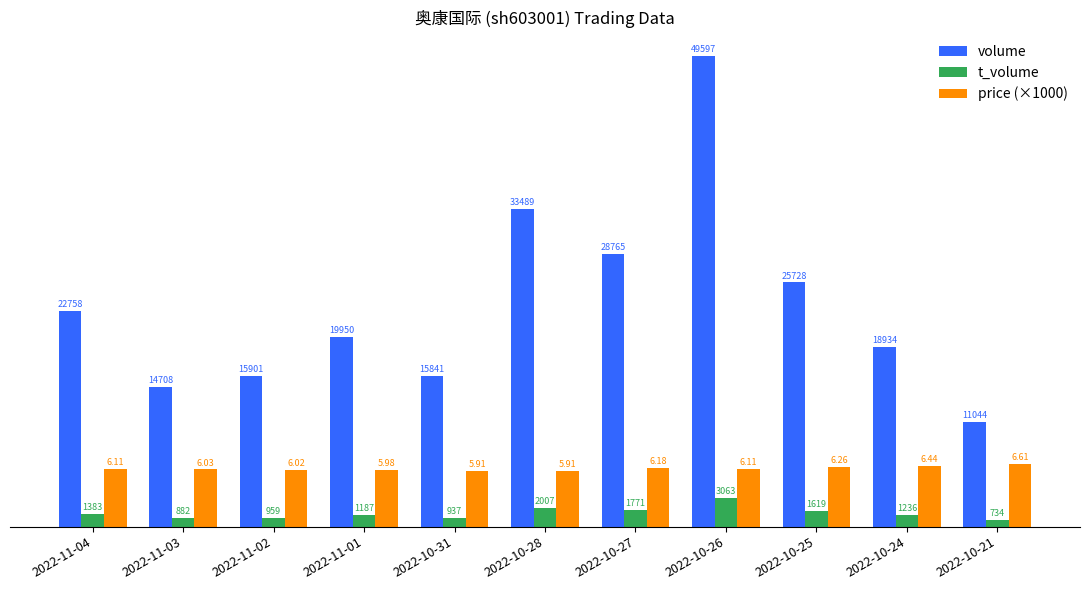

Reading left to right, transcribe all the data shown in this chart.

volume: 2022-11-04=22758	2022-11-03=14708	2022-11-02=15901	2022-11-01=19950	2022-10-31=15841	2022-10-28=33489	2022-10-27=28765	2022-10-26=49597	2022-10-25=25728	2022-10-24=18934	2022-10-21=11044
t_volume: 2022-11-04=1383	2022-11-03=882	2022-11-02=959	2022-11-01=1187	2022-10-31=937	2022-10-28=2007	2022-10-27=1771	2022-10-26=3063	2022-10-25=1619	2022-10-24=1236	2022-10-21=734
price (×1000): 2022-11-04=6110	2022-11-03=6030	2022-11-02=6020	2022-11-01=5980	2022-10-31=5910	2022-10-28=5910	2022-10-27=6180	2022-10-26=6110	2022-10-25=6260	2022-10-24=6440	2022-10-21=6610